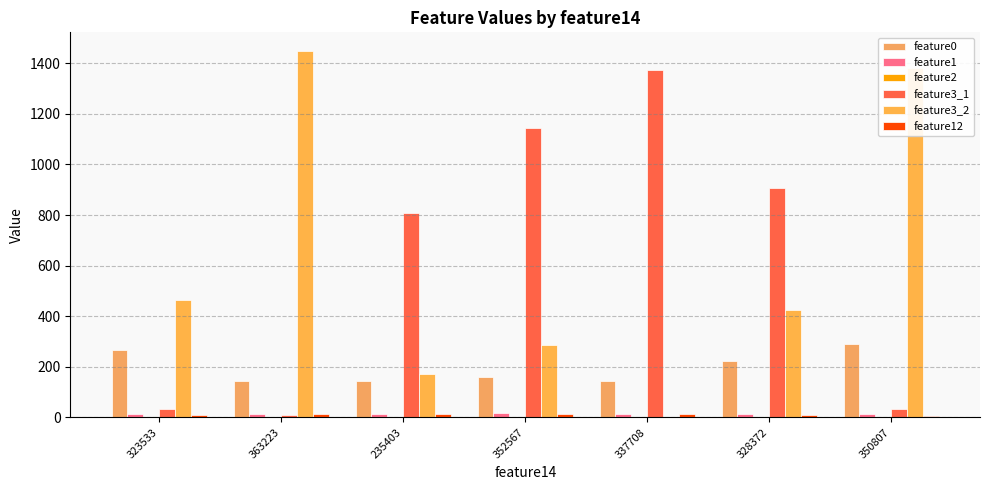

What position from the right is 363223?

6